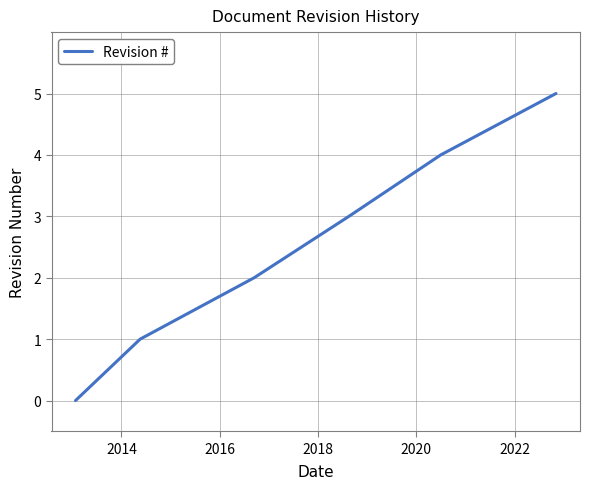

What is the difference between the maximum and minimum values?

5